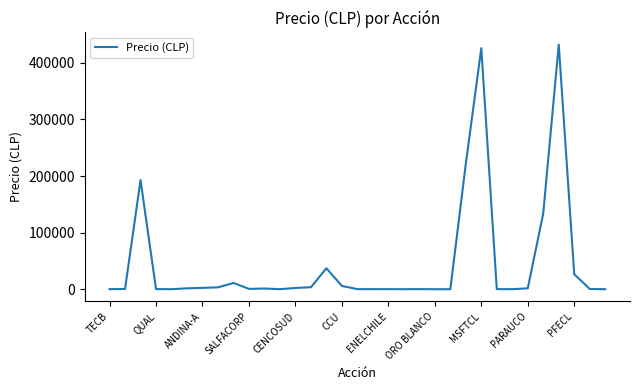

What is the greatest value displayed?

432337